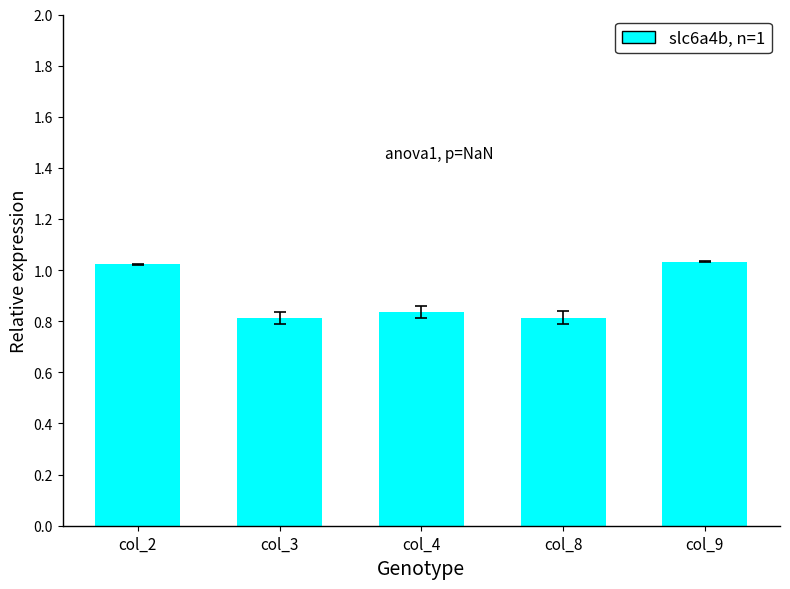

What is the change in value from col_8 to col_9?

+0.2